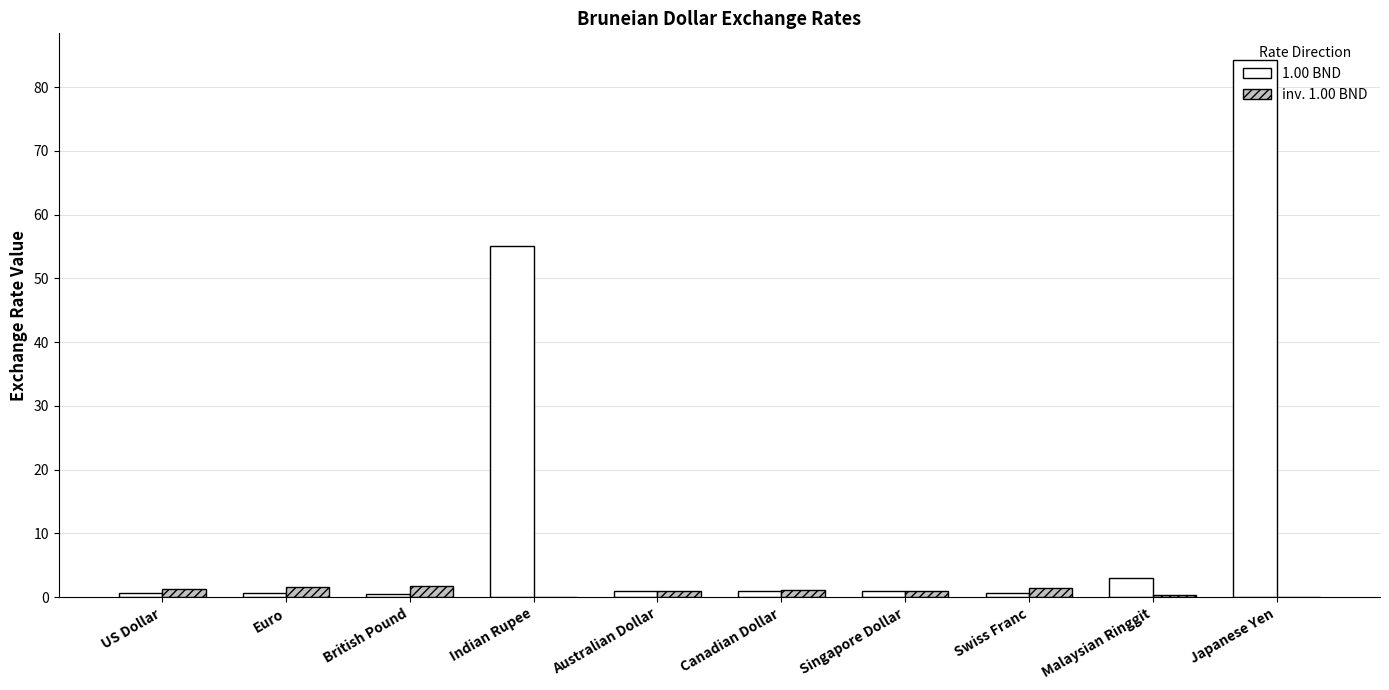

What is the sum of all 1.00 BND values?

147.9